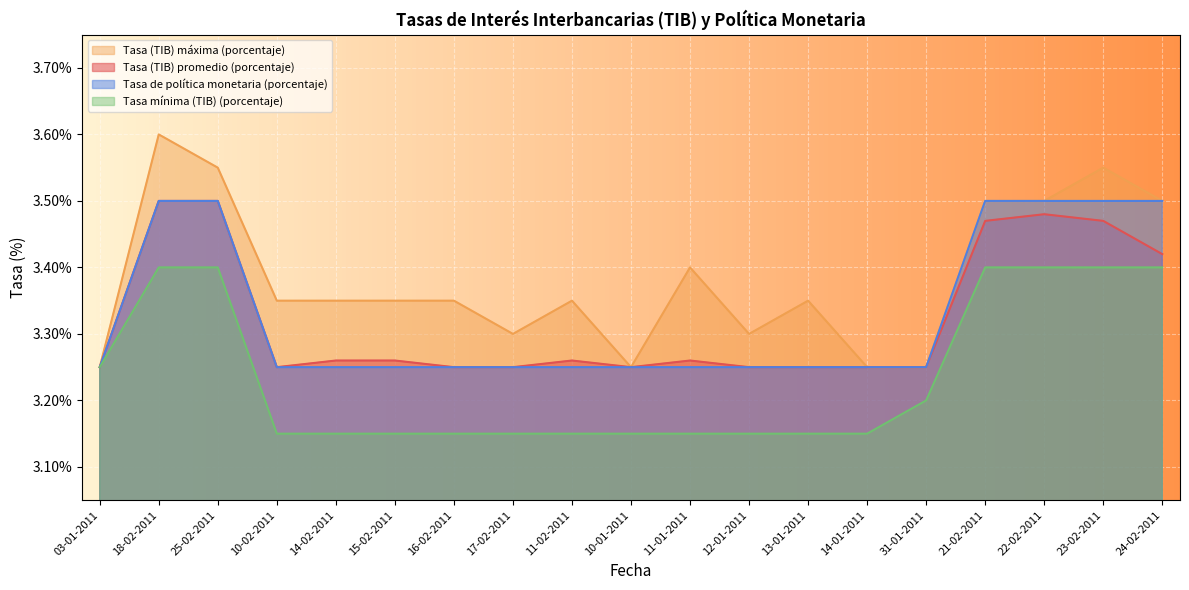

Reading right to left, what are all the values shown in this chart?

Tasa (TIB) promedio (porcentaje): 24-02-2011=3.4	23-02-2011=3.5	22-02-2011=3.5	21-02-2011=3.5	31-01-2011=3.2	14-01-2011=3.2	13-01-2011=3.2	12-01-2011=3.2	11-01-2011=3.3	10-01-2011=3.2	11-02-2011=3.3	17-02-2011=3.2	16-02-2011=3.2	15-02-2011=3.3	14-02-2011=3.3	10-02-2011=3.2	25-02-2011=3.5	18-02-2011=3.5	03-01-2011=3.2
Tasa (TIB) máxima (porcentaje): 24-02-2011=3.5	23-02-2011=3.5	22-02-2011=3.5	21-02-2011=3.5	31-01-2011=3.2	14-01-2011=3.2	13-01-2011=3.4	12-01-2011=3.3	11-01-2011=3.4	10-01-2011=3.2	11-02-2011=3.4	17-02-2011=3.3	16-02-2011=3.4	15-02-2011=3.4	14-02-2011=3.4	10-02-2011=3.4	25-02-2011=3.5	18-02-2011=3.6	03-01-2011=3.2
Tasa mínima (TIB) (porcentaje): 24-02-2011=3.4	23-02-2011=3.4	22-02-2011=3.4	21-02-2011=3.4	31-01-2011=3.2	14-01-2011=3.1	13-01-2011=3.1	12-01-2011=3.1	11-01-2011=3.1	10-01-2011=3.1	11-02-2011=3.1	17-02-2011=3.1	16-02-2011=3.1	15-02-2011=3.1	14-02-2011=3.1	10-02-2011=3.1	25-02-2011=3.4	18-02-2011=3.4	03-01-2011=3.2
Tasa de política monetaria (porcentaje): 24-02-2011=3.5	23-02-2011=3.5	22-02-2011=3.5	21-02-2011=3.5	31-01-2011=3.2	14-01-2011=3.2	13-01-2011=3.2	12-01-2011=3.2	11-01-2011=3.2	10-01-2011=3.2	11-02-2011=3.2	17-02-2011=3.2	16-02-2011=3.2	15-02-2011=3.2	14-02-2011=3.2	10-02-2011=3.2	25-02-2011=3.5	18-02-2011=3.5	03-01-2011=3.2